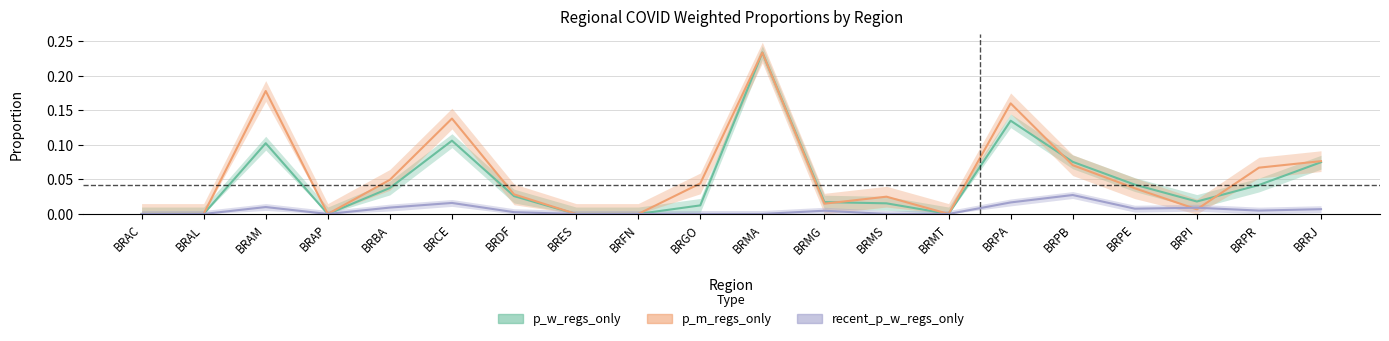

The value of p_m_regs_only at BRPI is 0.0. True or false?

False